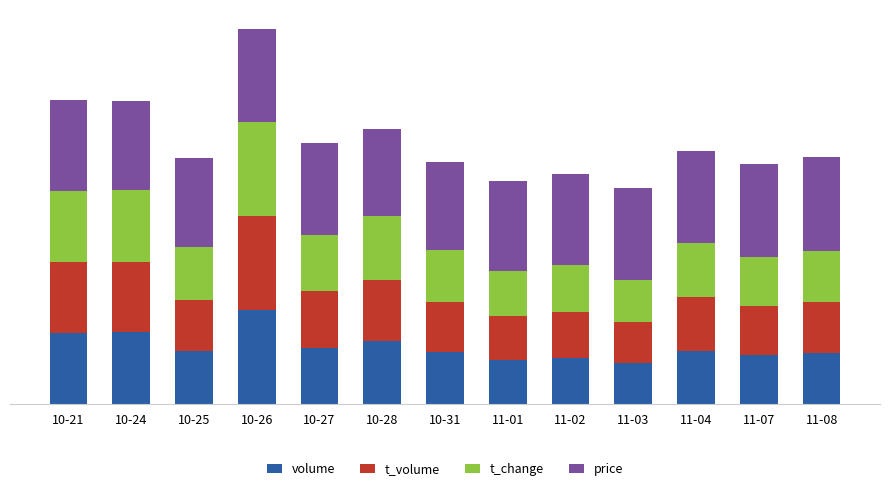

What position from the right is 11-02?

5